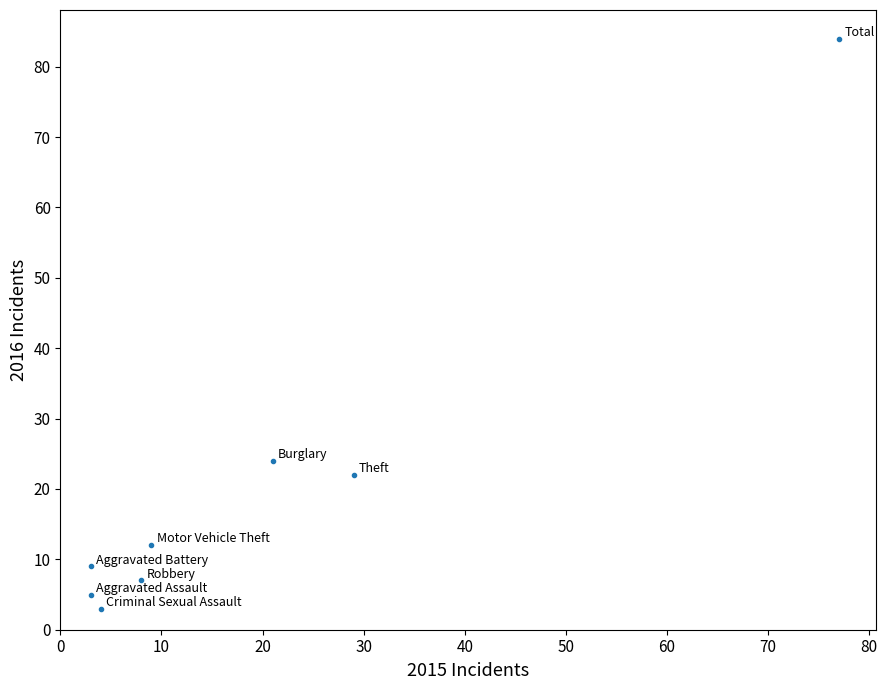

What Y value in the scatter plot is closest to 43?

24